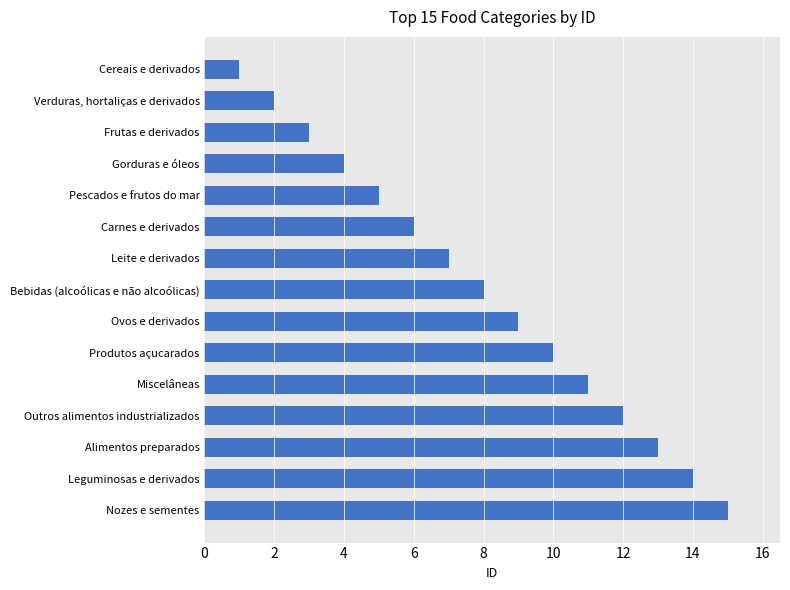

Are the bars horizontal?

Yes